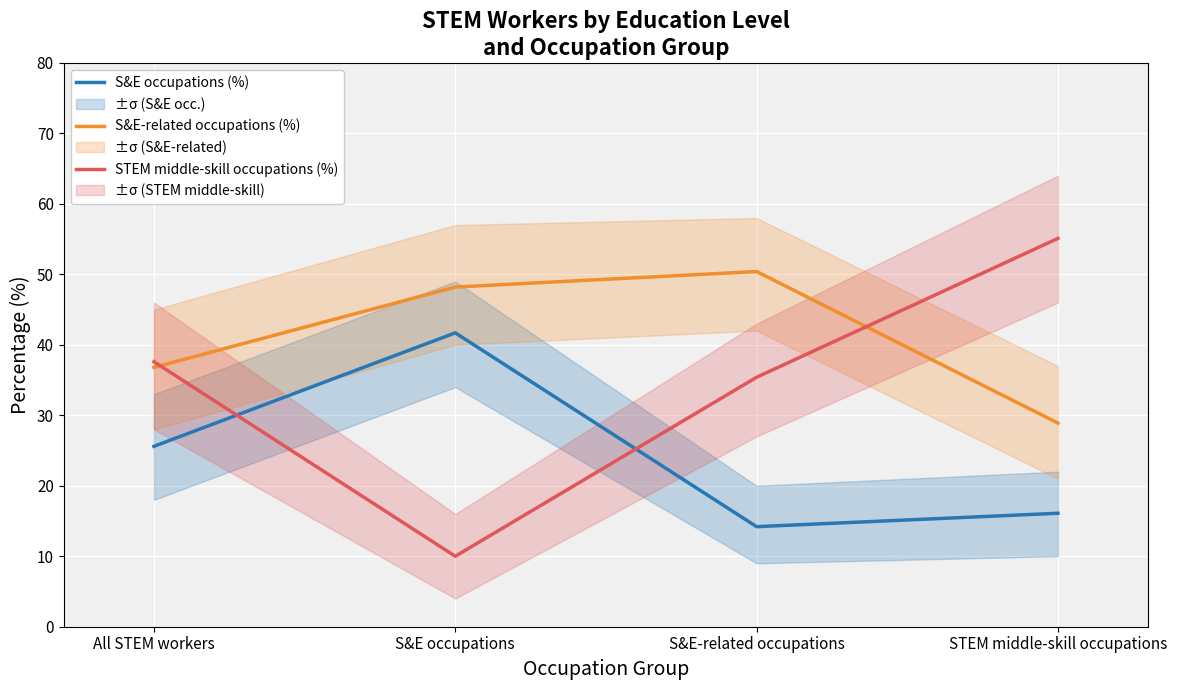

True or false: S&E-related occupations (%) has more than 2 points higher than both neighbors.

False